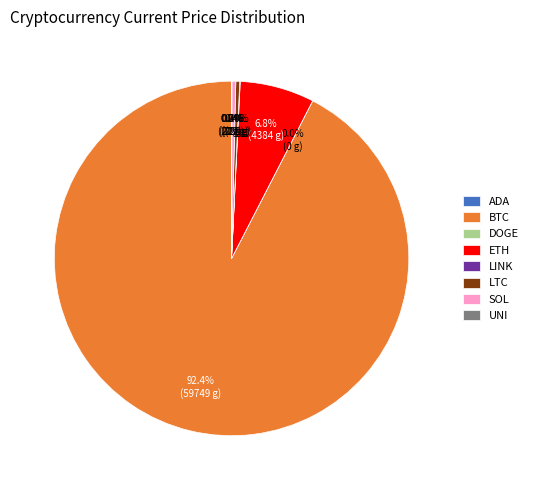

Is there any slice that represents more than half of the pie?

Yes